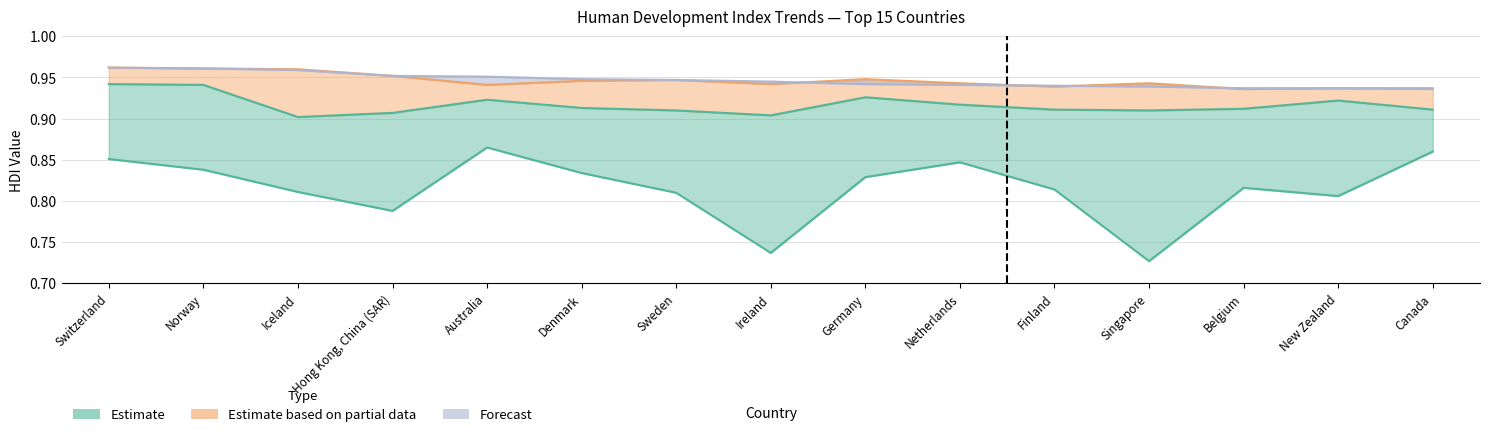

At which category does the chart reach its peak across all series?

Switzerland